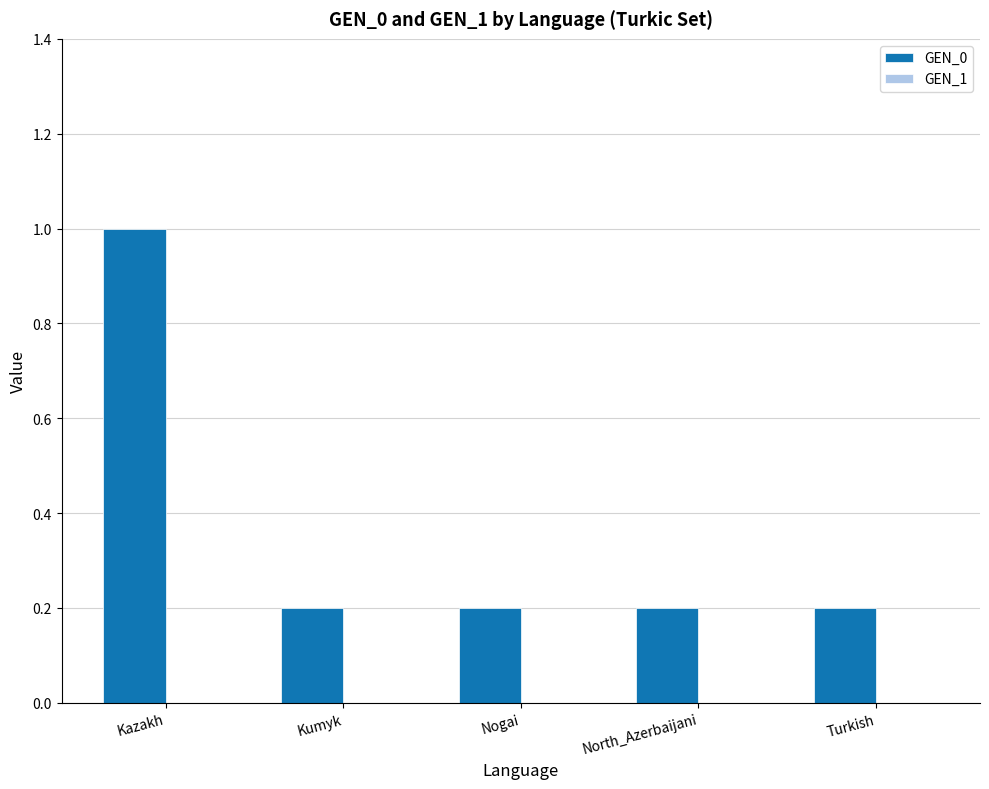

Does the chart contain any negative values?

No